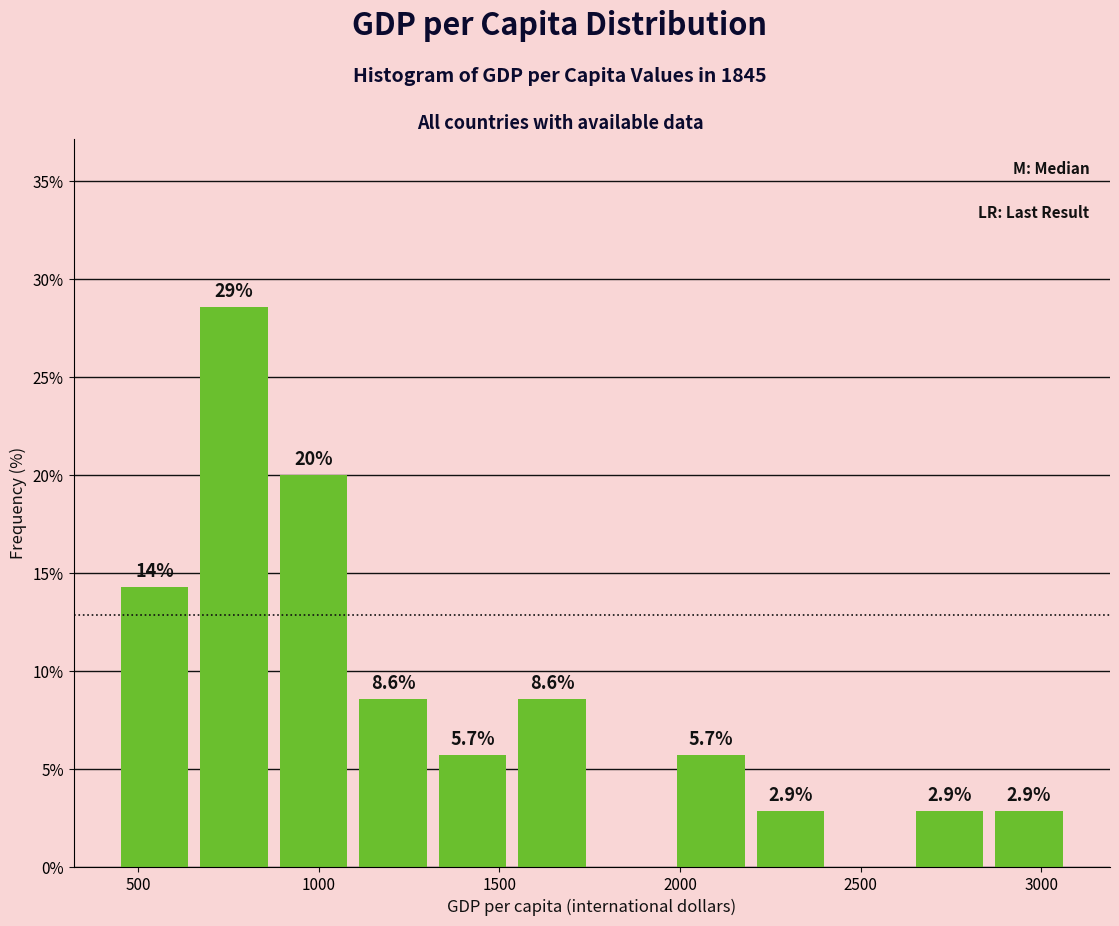

Which range on the x-axis has the tallest bar?

650 to 900